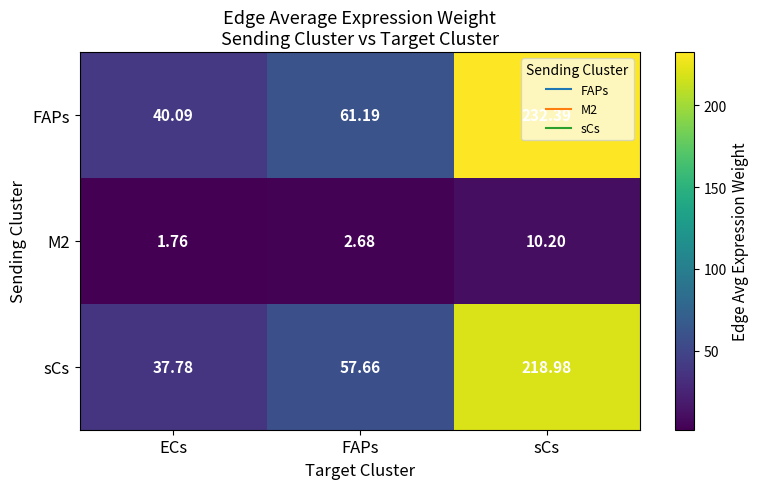

At which label does sCs first exceed 57?

FAPs